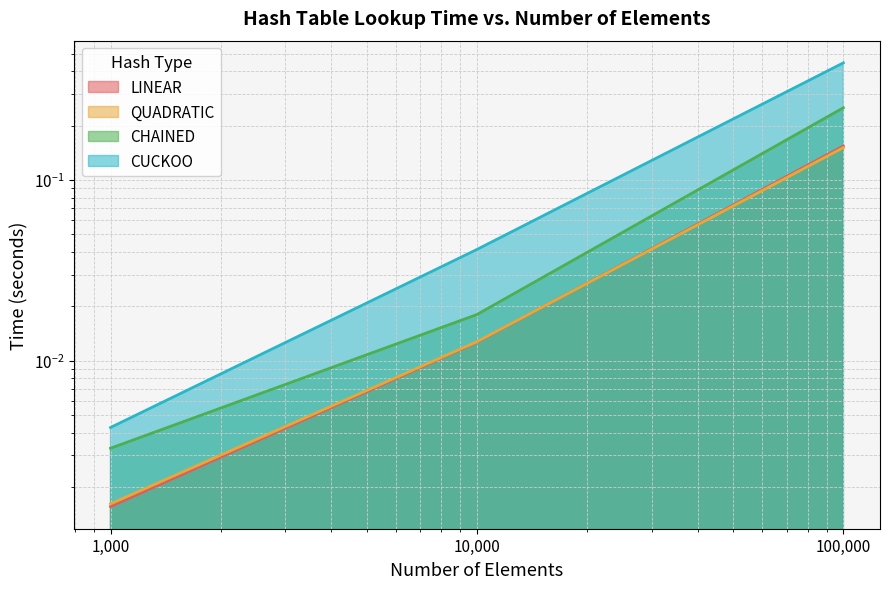

What are all the series names shown in the legend?

LINEAR, QUADRATIC, CHAINED, CUCKOO